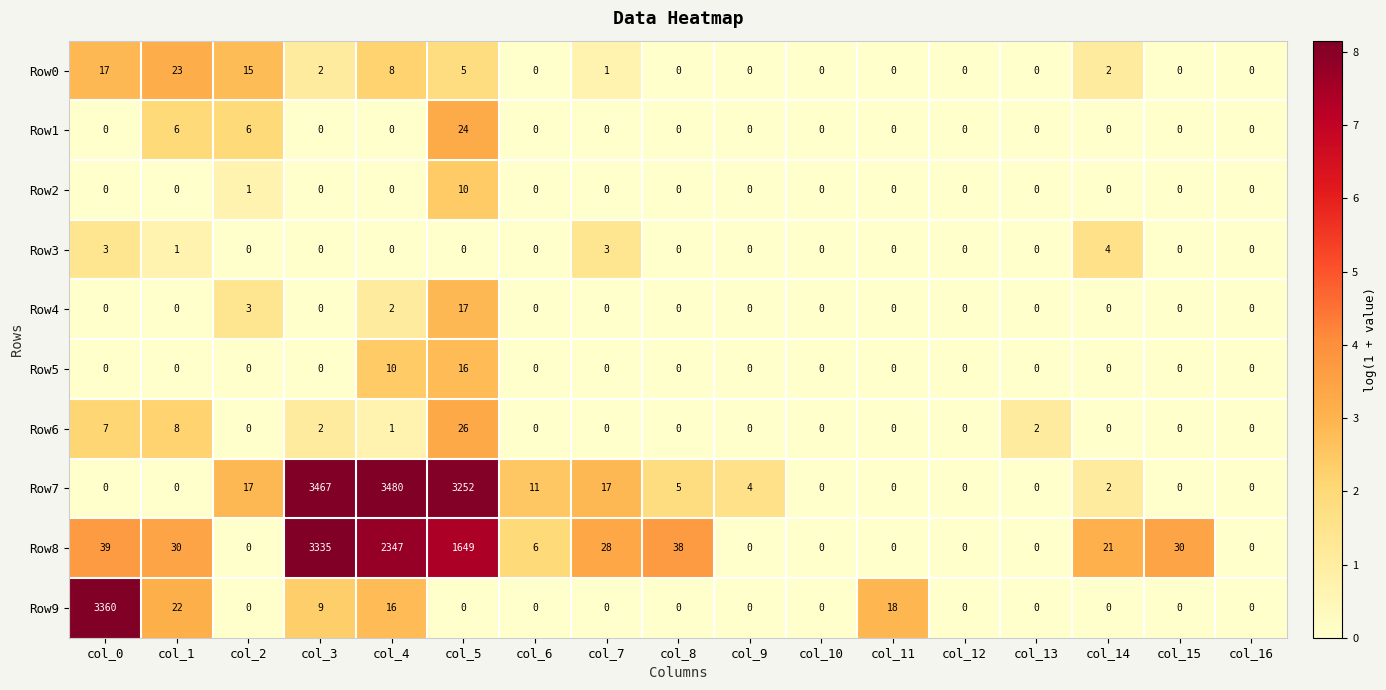

At which category does the chart reach its peak across all series?

col_4